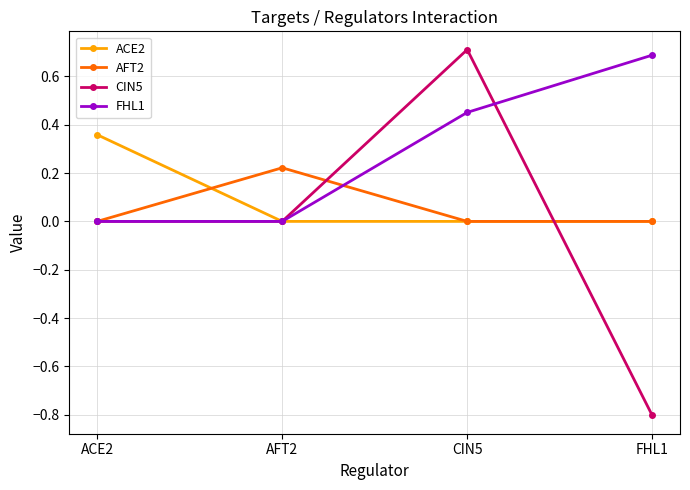

What is the label of the 2nd point from the left?

AFT2